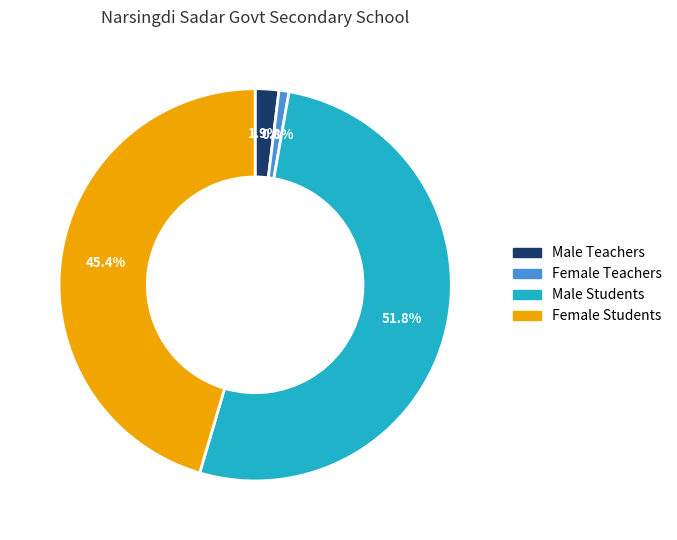

How much of the chart is everything except Female Teachers?

99.2%